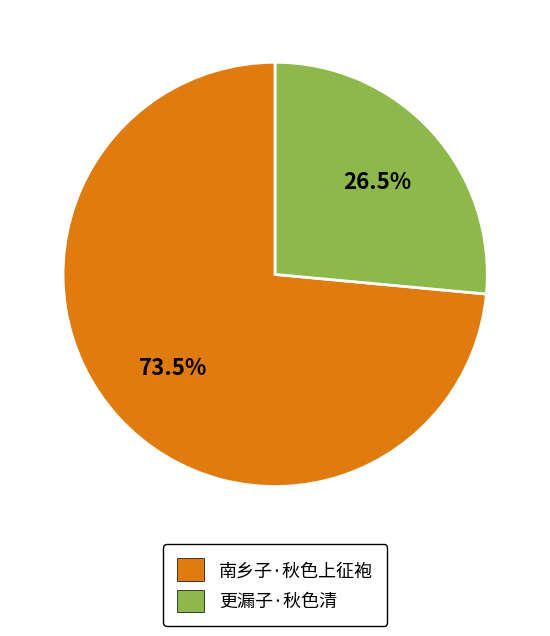

What percentage do 更漏子·秋色清 and 南乡子·秋色上征袍 together represent?

100.0%